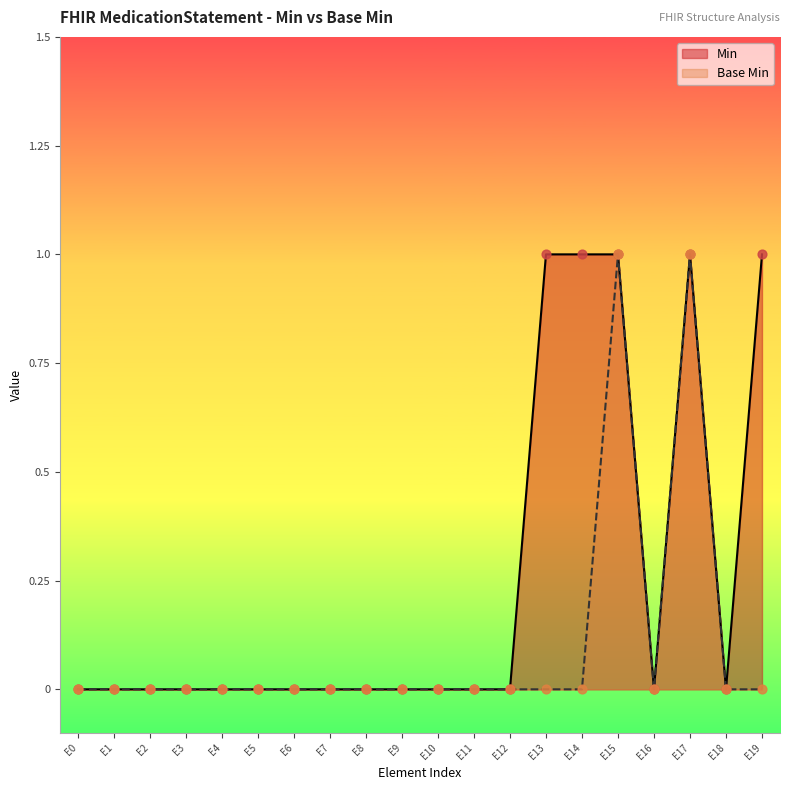

What are all the series names shown in the legend?

Min, Base Min